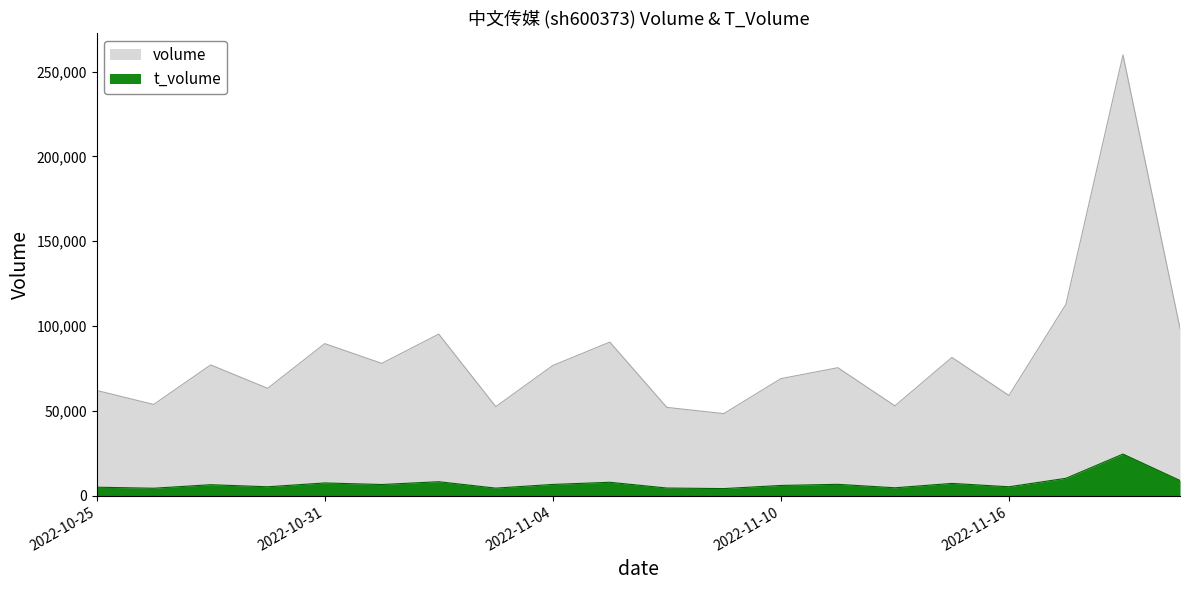

What position from the right is 2022-10-26?

19